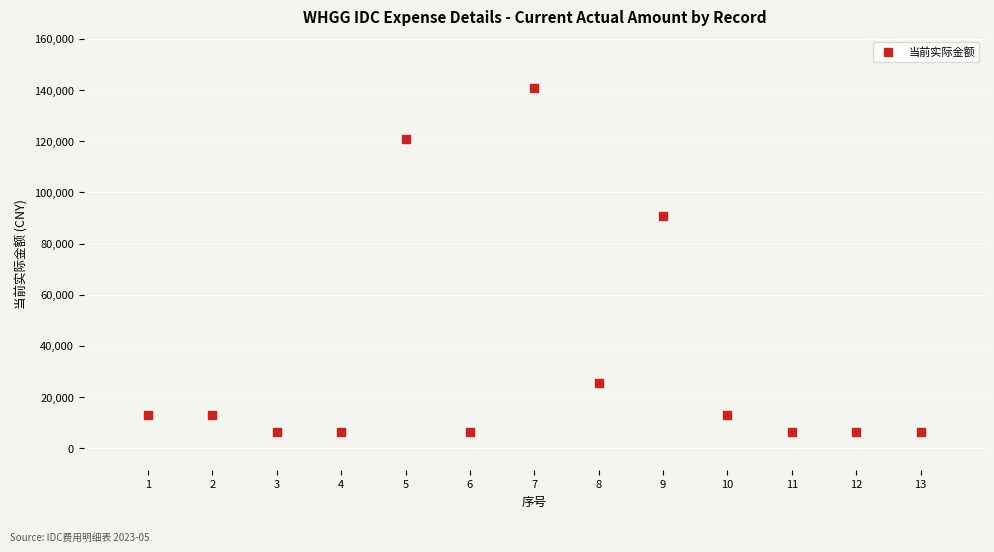

What is the range of X values (max minus min)?

12